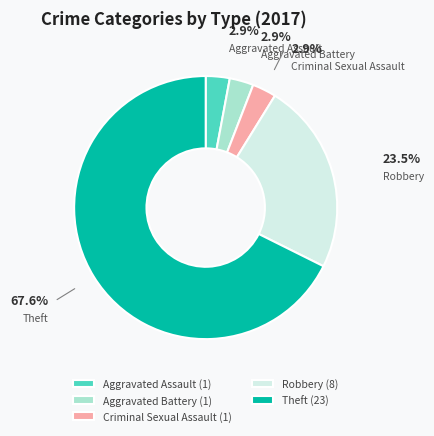

Do Criminal Sexual Assault and Theft together represent more than half of the pie?

Yes